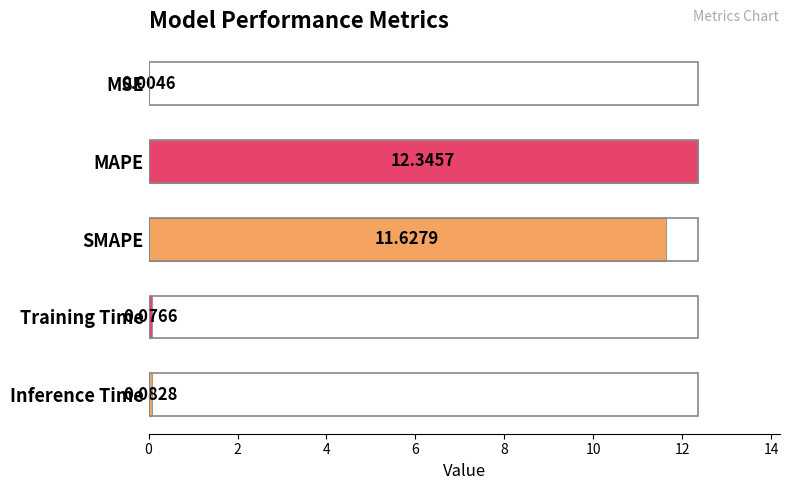

What is the sum of the values at MSE and SMAPE?

11.6